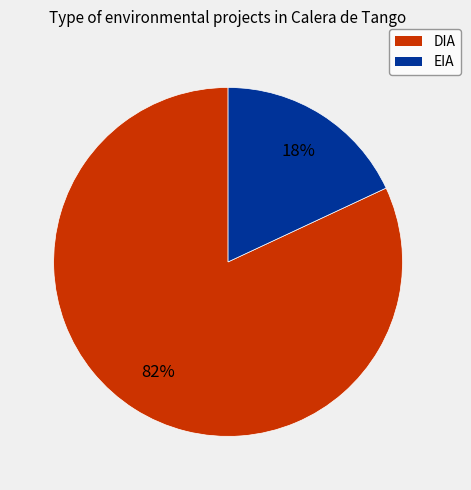

Is it true that EIA is 18% of the pie?

True